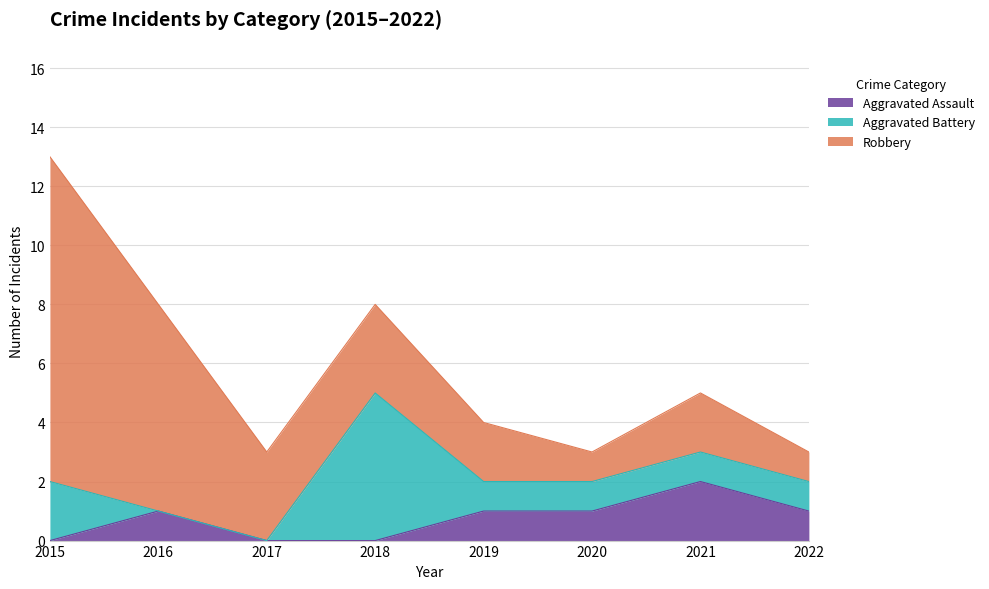

Does the chart have visible grid lines?

Yes